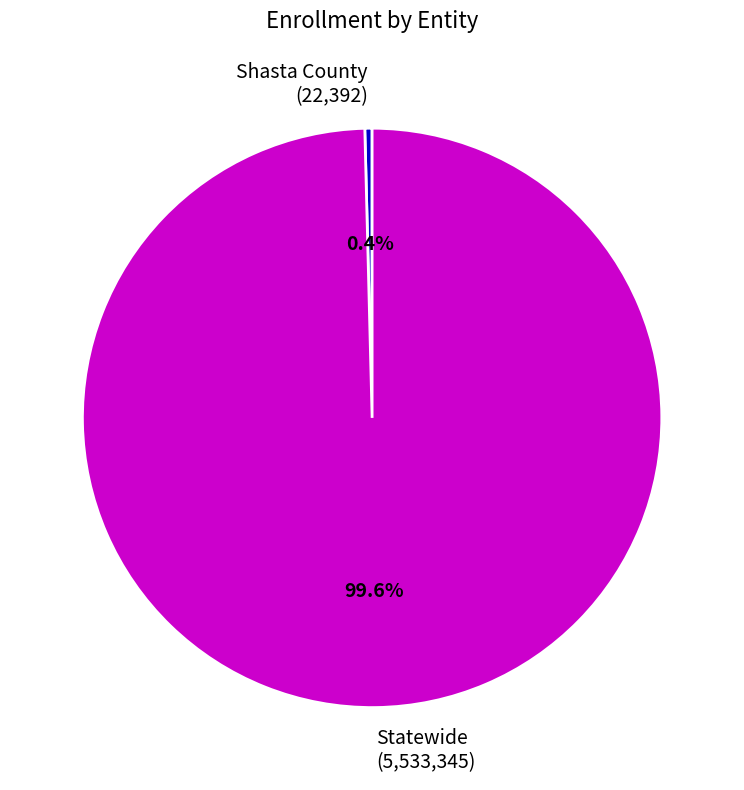

To the nearest percent, what is the difference between the Shasta County and Statewide slice percentages?

99%